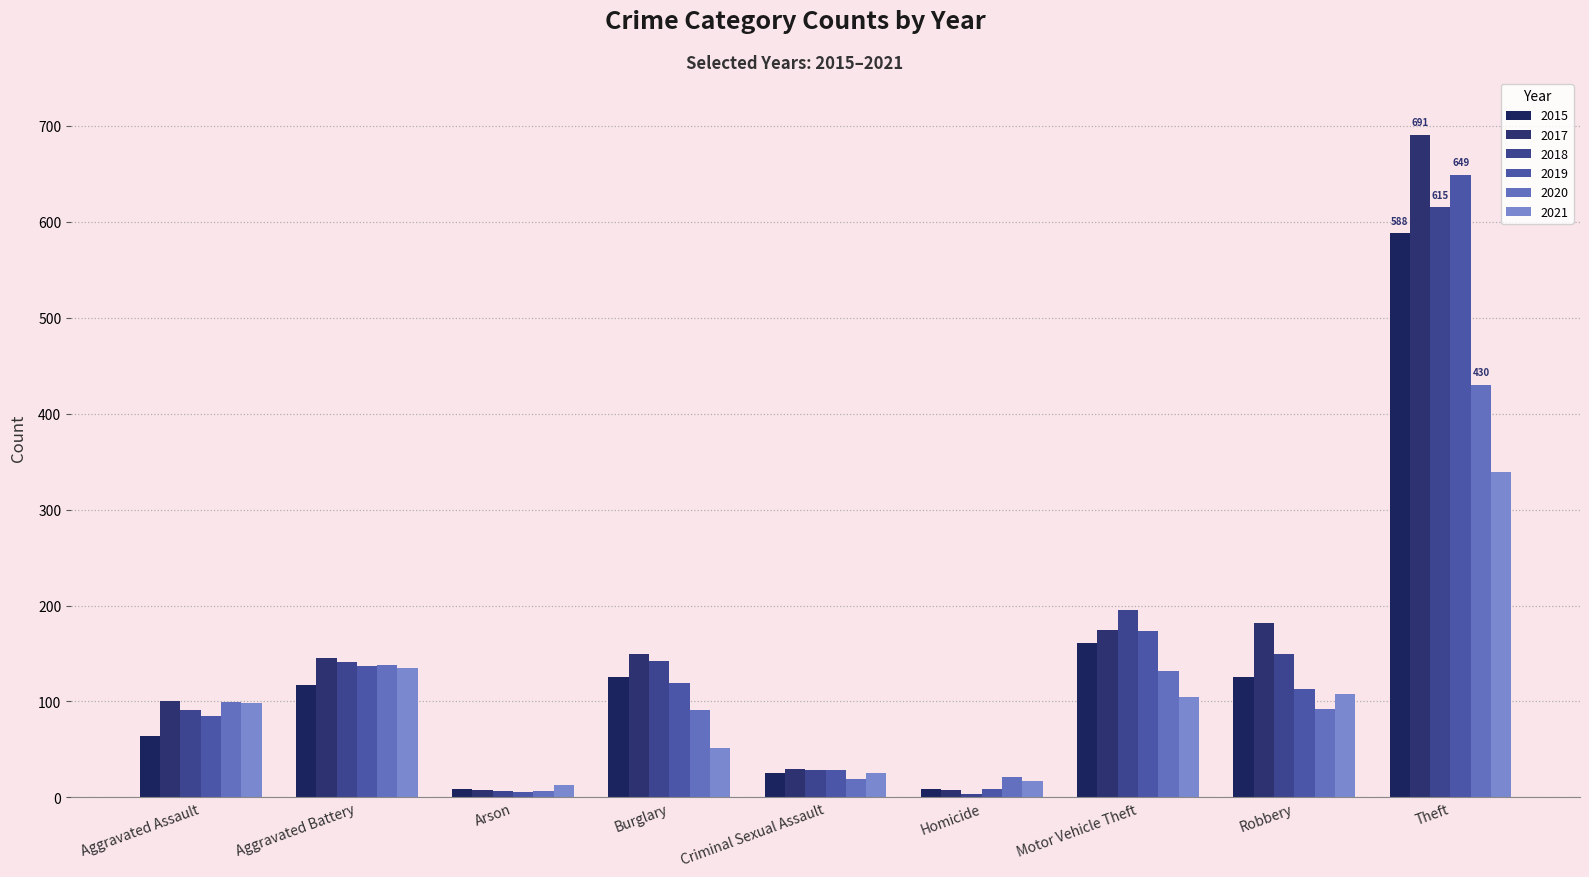

How many bars are there in each group?

6